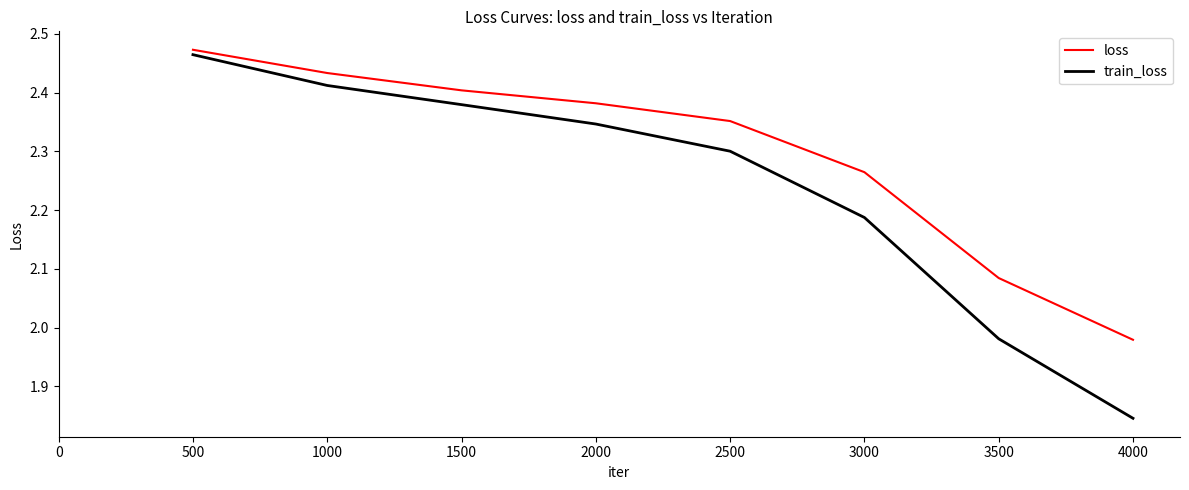

What is the sum of all loss values?

18.4